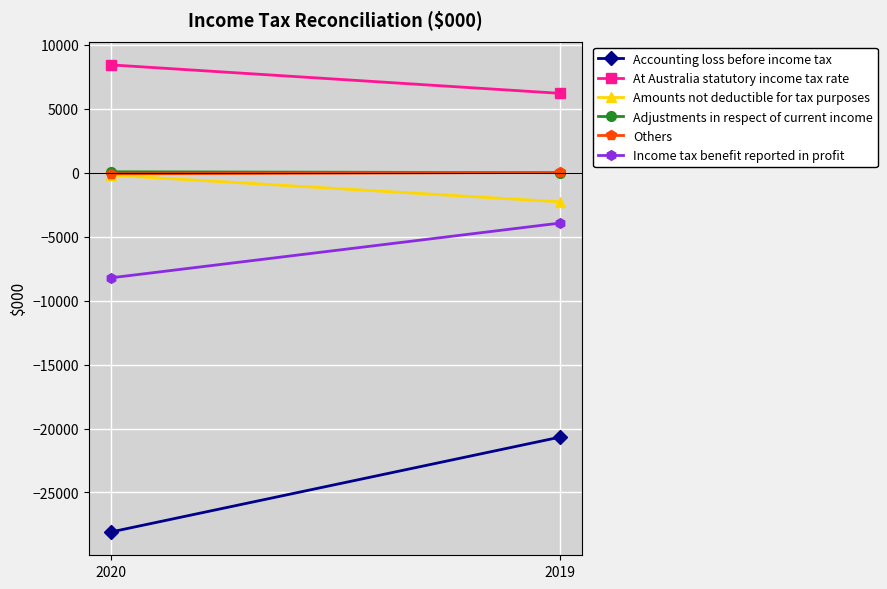

What is the sum of all Adjustments in respect of current income values?

71